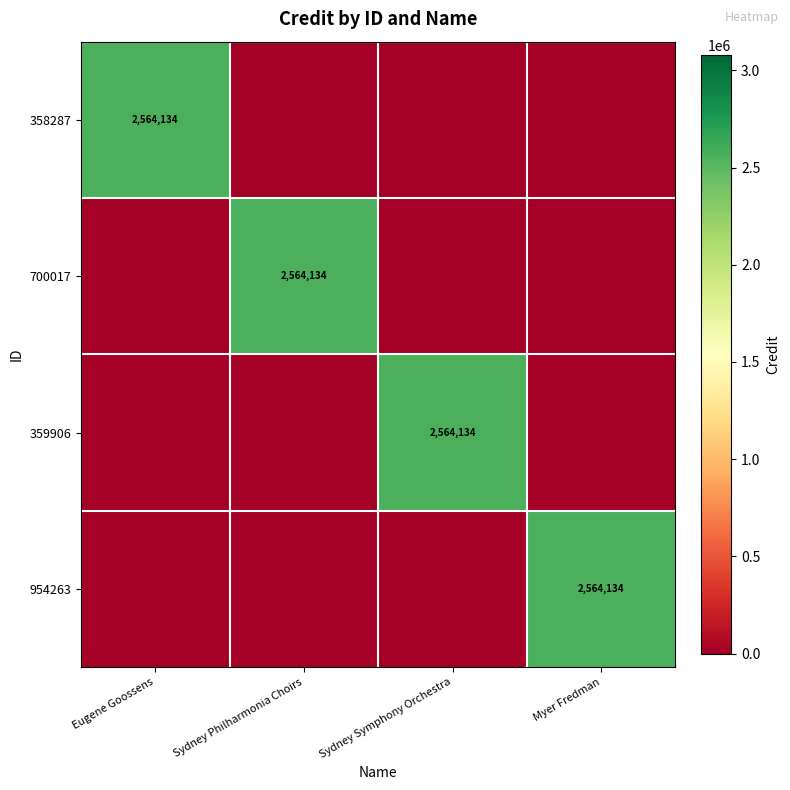

At which category is the sum across all series the highest?

Eugene Goossens